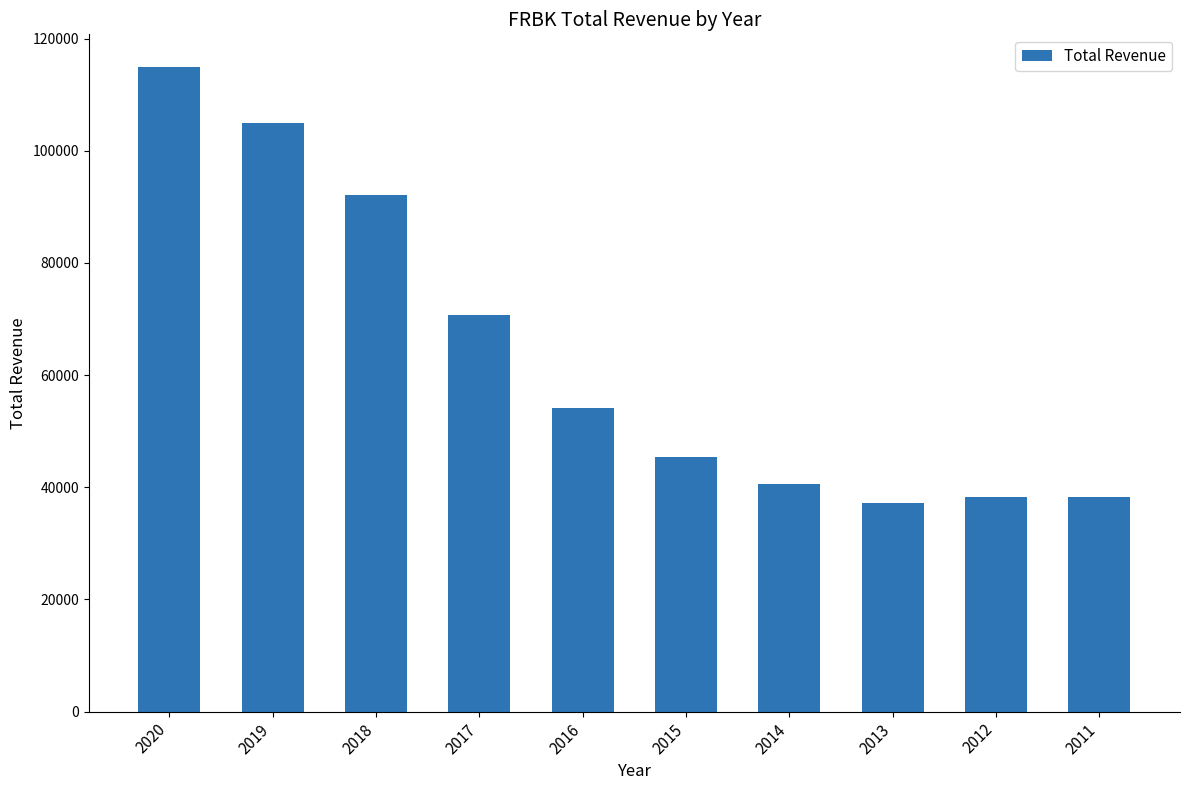

Where does the data first go above 54200?

2020